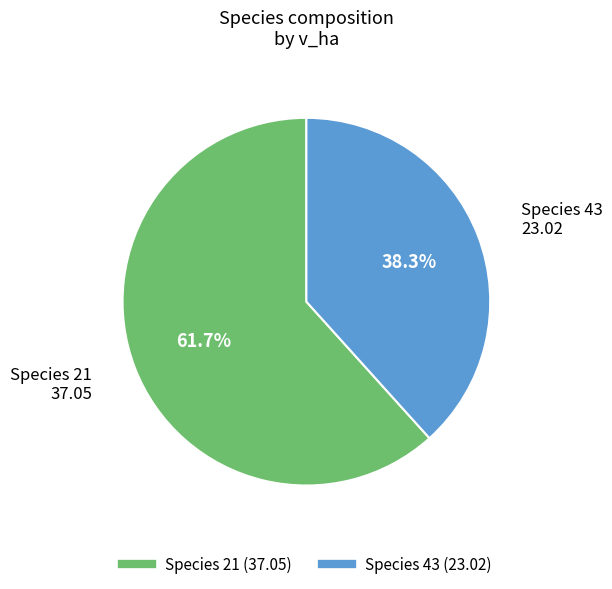

Is there a majority slice in this chart?

Yes